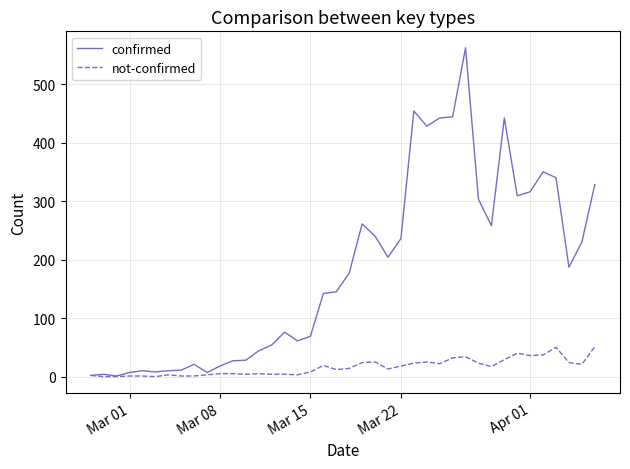

Which series has the largest range (max minus min)?

confirmed